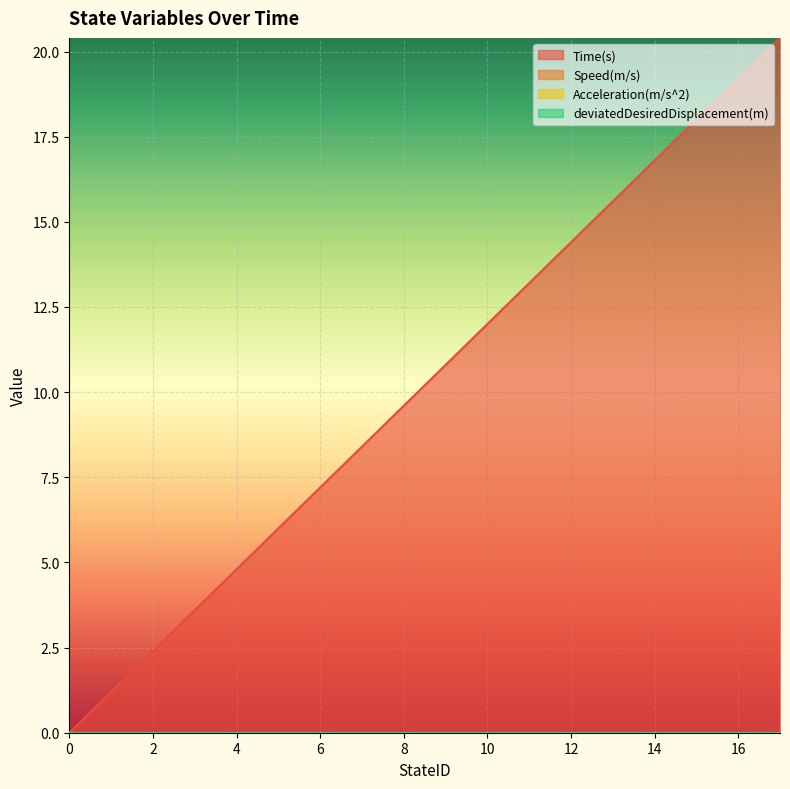

Rank the categories by Acceleration(m/s^2) value from highest to lowest.

0, 1, 2, 3, 4, 5, 6, 7, 8, 9, 10, 11, 12, 13, 14, 15, 16, 17